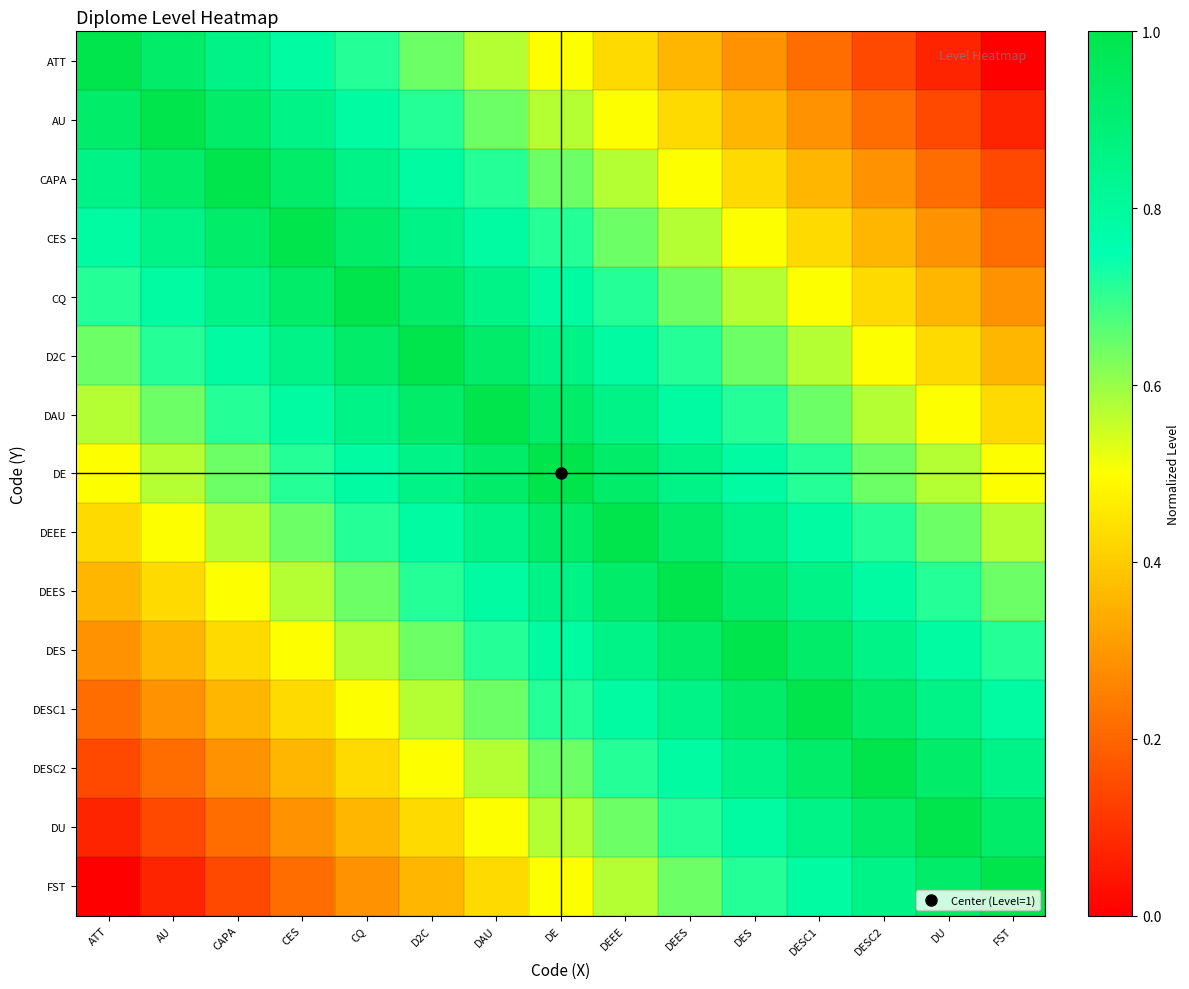

Reading left to right, transcribe all the data shown in this chart.

ATT: ATT=1.0	AU=0.9	CAPA=0.9	CES=0.8	CQ=0.7	D2C=0.6	DAU=0.6	DE=0.5	DEEE=0.4	DEES=0.4	DES=0.3	DESC1=0.2	DESC2=0.1	DU=0.1	FST=0.0
AU: ATT=0.9	AU=1.0	CAPA=0.9	CES=0.9	CQ=0.8	D2C=0.7	DAU=0.6	DE=0.6	DEEE=0.5	DEES=0.4	DES=0.4	DESC1=0.3	DESC2=0.2	DU=0.1	FST=0.1
CAPA: ATT=0.9	AU=0.9	CAPA=1.0	CES=0.9	CQ=0.9	D2C=0.8	DAU=0.7	DE=0.6	DEEE=0.6	DEES=0.5	DES=0.4	DESC1=0.4	DESC2=0.3	DU=0.2	FST=0.1
CES: ATT=0.8	AU=0.9	CAPA=0.9	CES=1.0	CQ=0.9	D2C=0.9	DAU=0.8	DE=0.7	DEEE=0.6	DEES=0.6	DES=0.5	DESC1=0.4	DESC2=0.4	DU=0.3	FST=0.2
CQ: ATT=0.7	AU=0.8	CAPA=0.9	CES=0.9	CQ=1.0	D2C=0.9	DAU=0.9	DE=0.8	DEEE=0.7	DEES=0.6	DES=0.6	DESC1=0.5	DESC2=0.4	DU=0.4	FST=0.3
D2C: ATT=0.6	AU=0.7	CAPA=0.8	CES=0.9	CQ=0.9	D2C=1.0	DAU=0.9	DE=0.9	DEEE=0.8	DEES=0.7	DES=0.6	DESC1=0.6	DESC2=0.5	DU=0.4	FST=0.4
DAU: ATT=0.6	AU=0.6	CAPA=0.7	CES=0.8	CQ=0.9	D2C=0.9	DAU=1.0	DE=0.9	DEEE=0.9	DEES=0.8	DES=0.7	DESC1=0.6	DESC2=0.6	DU=0.5	FST=0.4
DE: ATT=0.5	AU=0.6	CAPA=0.6	CES=0.7	CQ=0.8	D2C=0.9	DAU=0.9	DE=1.0	DEEE=0.9	DEES=0.9	DES=0.8	DESC1=0.7	DESC2=0.6	DU=0.6	FST=0.5
DEEE: ATT=0.4	AU=0.5	CAPA=0.6	CES=0.6	CQ=0.7	D2C=0.8	DAU=0.9	DE=0.9	DEEE=1.0	DEES=0.9	DES=0.9	DESC1=0.8	DESC2=0.7	DU=0.6	FST=0.6
DEES: ATT=0.4	AU=0.4	CAPA=0.5	CES=0.6	CQ=0.6	D2C=0.7	DAU=0.8	DE=0.9	DEEE=0.9	DEES=1.0	DES=0.9	DESC1=0.9	DESC2=0.8	DU=0.7	FST=0.6
DES: ATT=0.3	AU=0.4	CAPA=0.4	CES=0.5	CQ=0.6	D2C=0.6	DAU=0.7	DE=0.8	DEEE=0.9	DEES=0.9	DES=1.0	DESC1=0.9	DESC2=0.9	DU=0.8	FST=0.7
DESC1: ATT=0.2	AU=0.3	CAPA=0.4	CES=0.4	CQ=0.5	D2C=0.6	DAU=0.6	DE=0.7	DEEE=0.8	DEES=0.9	DES=0.9	DESC1=1.0	DESC2=0.9	DU=0.9	FST=0.8
DESC2: ATT=0.1	AU=0.2	CAPA=0.3	CES=0.4	CQ=0.4	D2C=0.5	DAU=0.6	DE=0.6	DEEE=0.7	DEES=0.8	DES=0.9	DESC1=0.9	DESC2=1.0	DU=0.9	FST=0.9
DU: ATT=0.1	AU=0.1	CAPA=0.2	CES=0.3	CQ=0.4	D2C=0.4	DAU=0.5	DE=0.6	DEEE=0.6	DEES=0.7	DES=0.8	DESC1=0.9	DESC2=0.9	DU=1.0	FST=0.9
FST: ATT=0.0	AU=0.1	CAPA=0.1	CES=0.2	CQ=0.3	D2C=0.4	DAU=0.4	DE=0.5	DEEE=0.6	DEES=0.6	DES=0.7	DESC1=0.8	DESC2=0.9	DU=0.9	FST=1.0